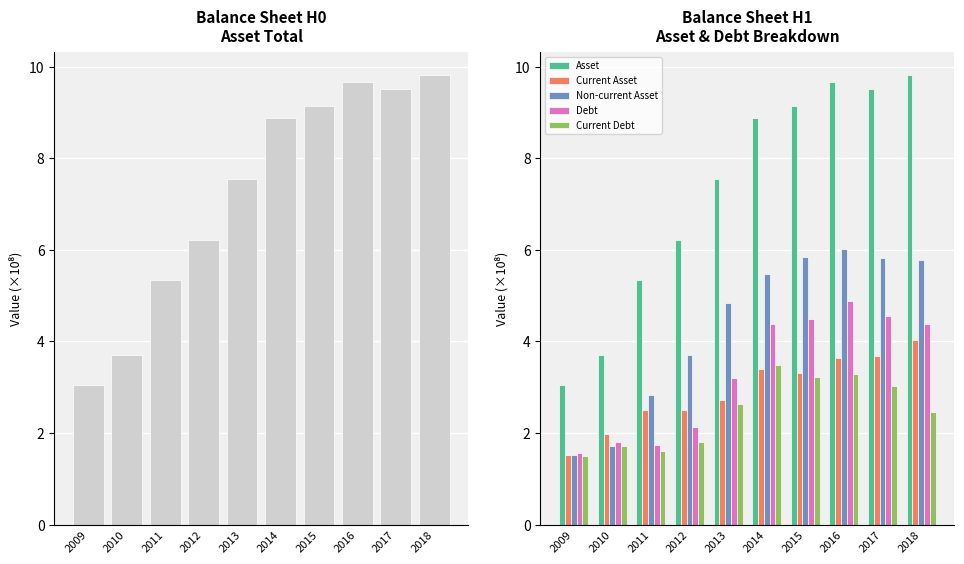

What is the value of the Non-current Asset bar at the 4th from the left?

3.7